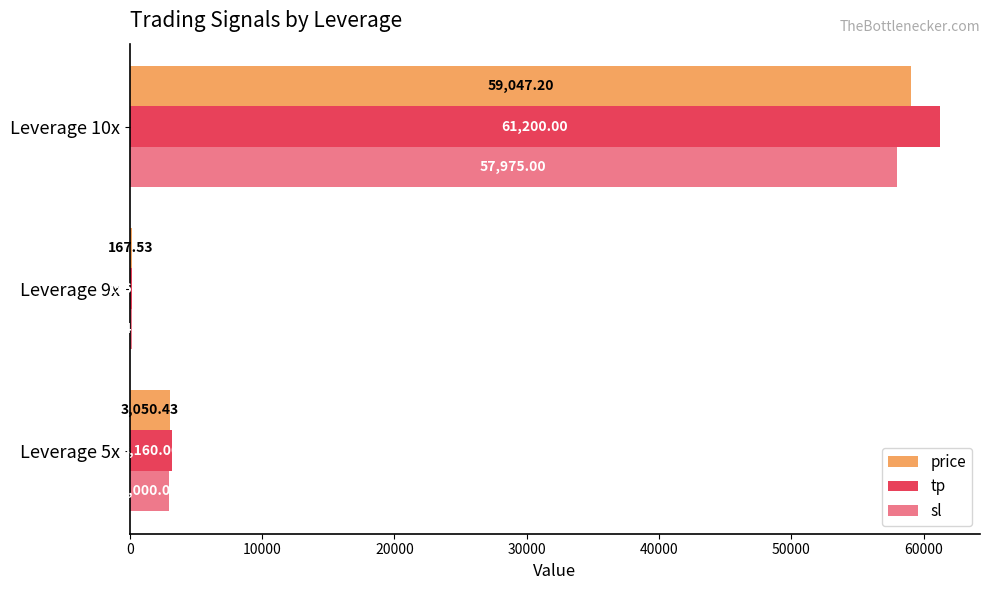

What is the difference between the second highest and minimum values in the tp series?

3004.0